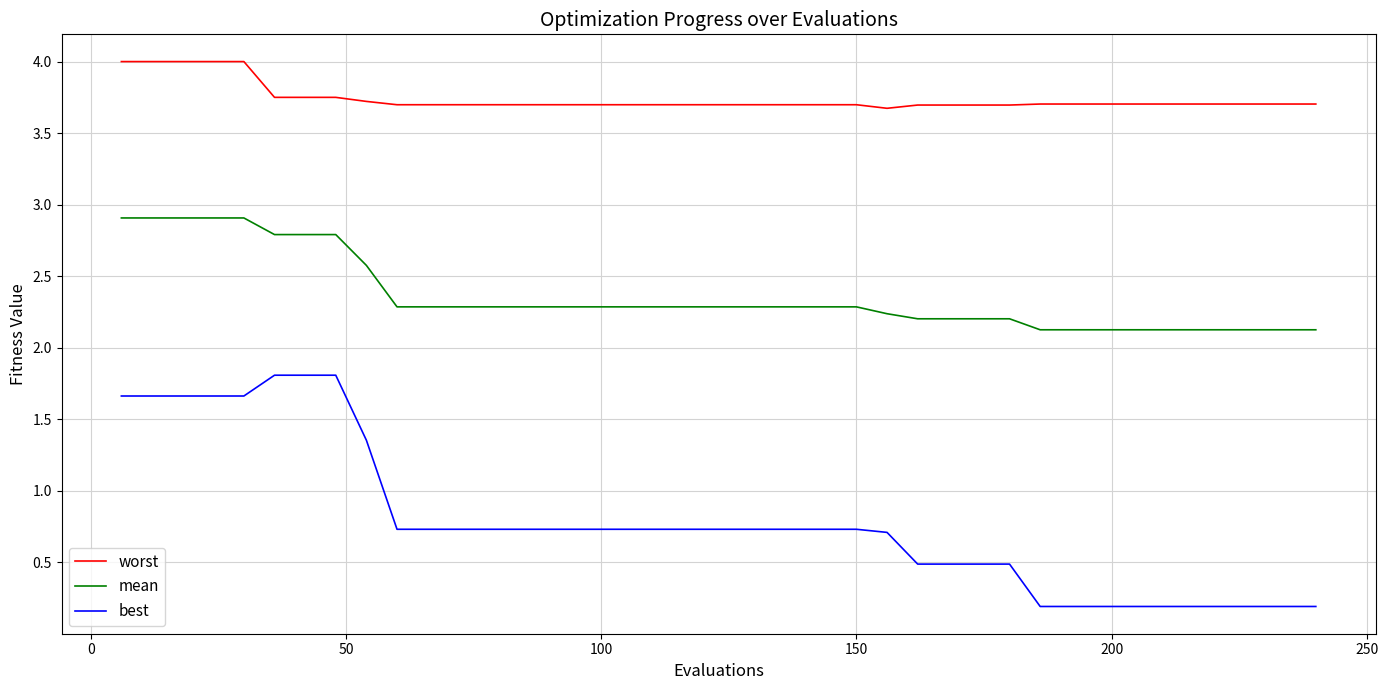

Rank the series by their average value, from lowest to highest.

best, mean, worst